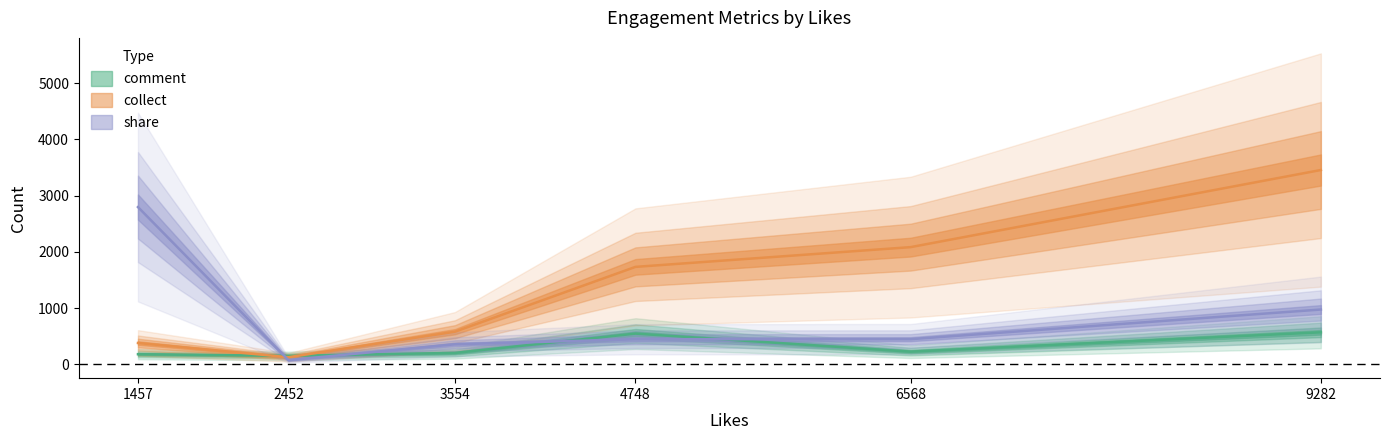

Rank the series by their maximum value, from lowest to highest.

comment, share, collect